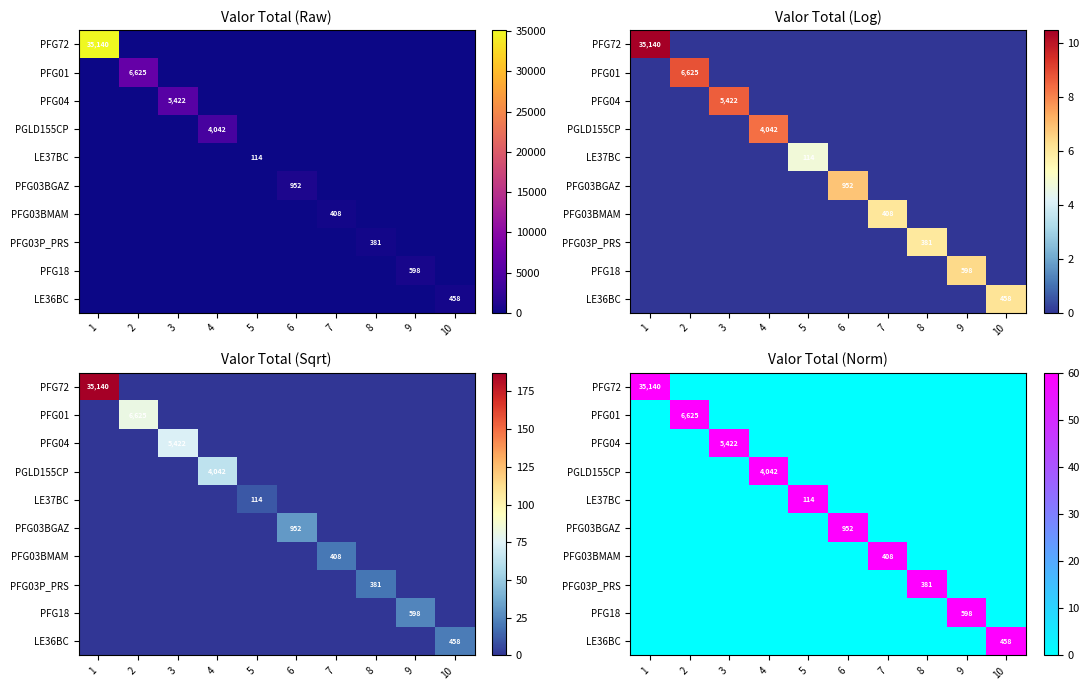

Which series has the largest total across all categories?

PFG72